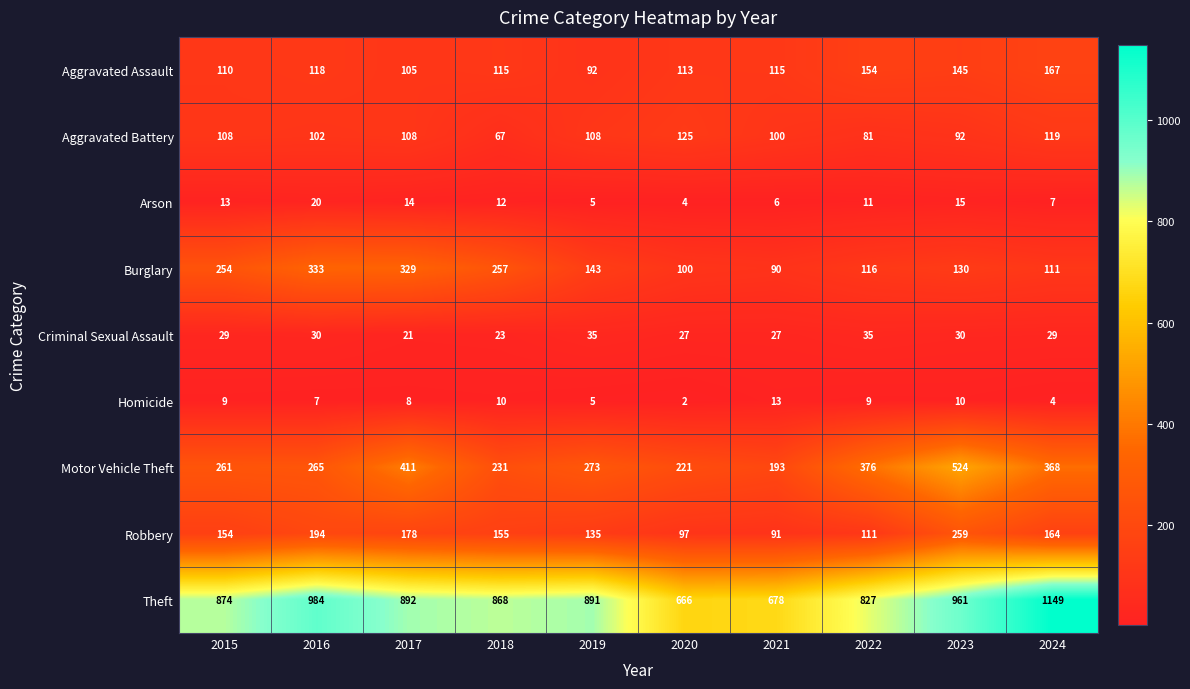

List the series in order of their peak value, lowest first.

Homicide, Arson, Criminal Sexual Assault, Aggravated Battery, Aggravated Assault, Robbery, Burglary, Motor Vehicle Theft, Theft